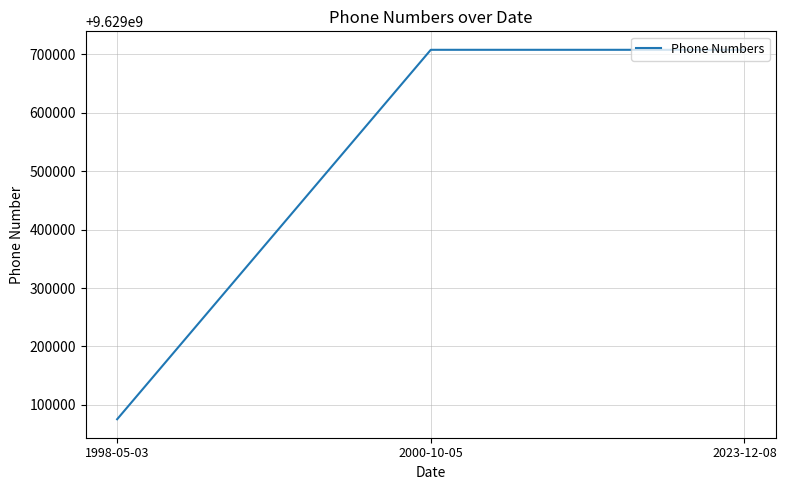

Does the chart have visible grid lines?

Yes